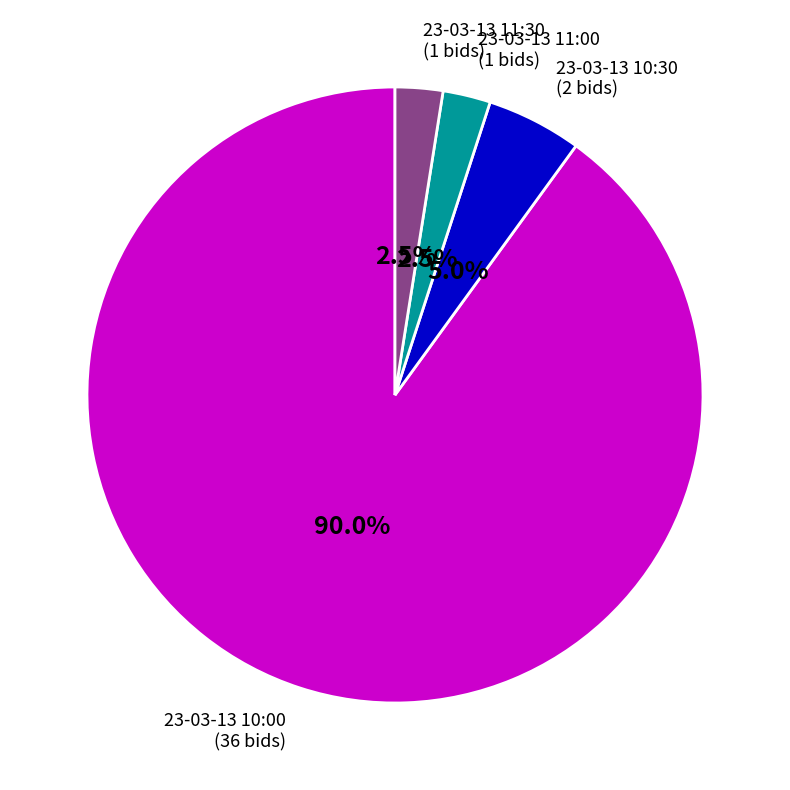

What is the largest slice in the pie chart?

23-03-13 10:00